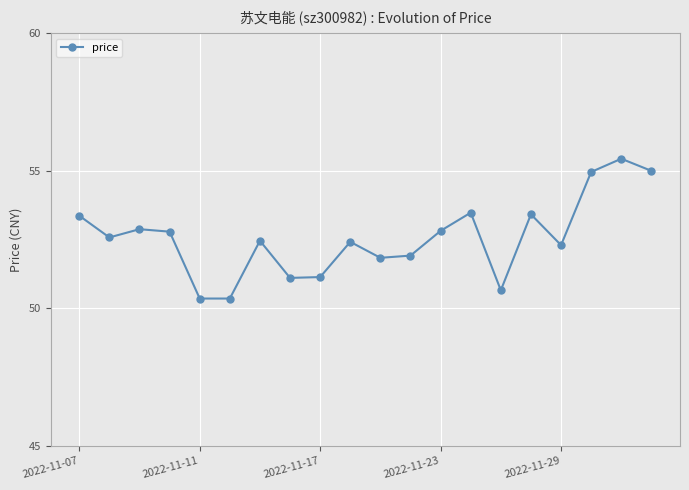

What is the difference between the maximum and second lowest values?

5.1